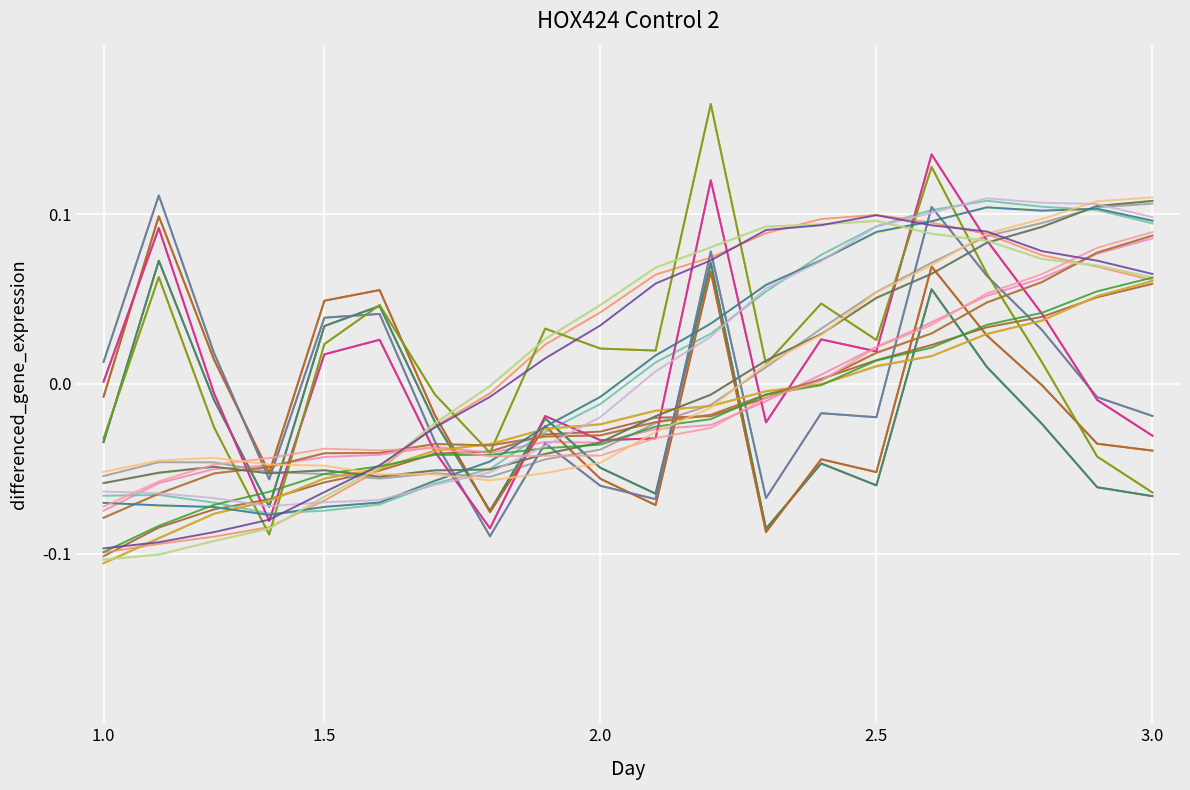

Does the chart have visible grid lines?

Yes